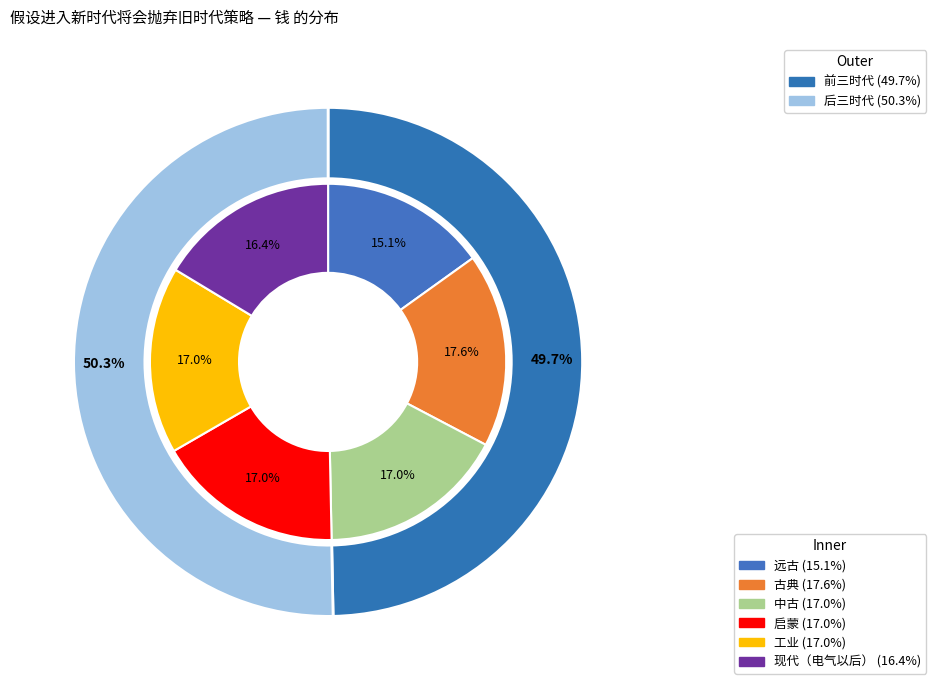

True or false: 启蒙 accounts for 10% of the total.

False